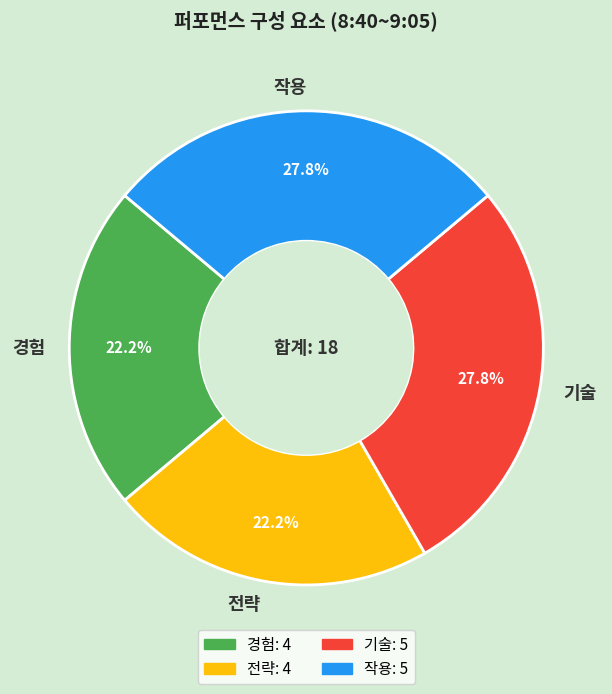

What portion of the pie excludes 전략?

77.8%